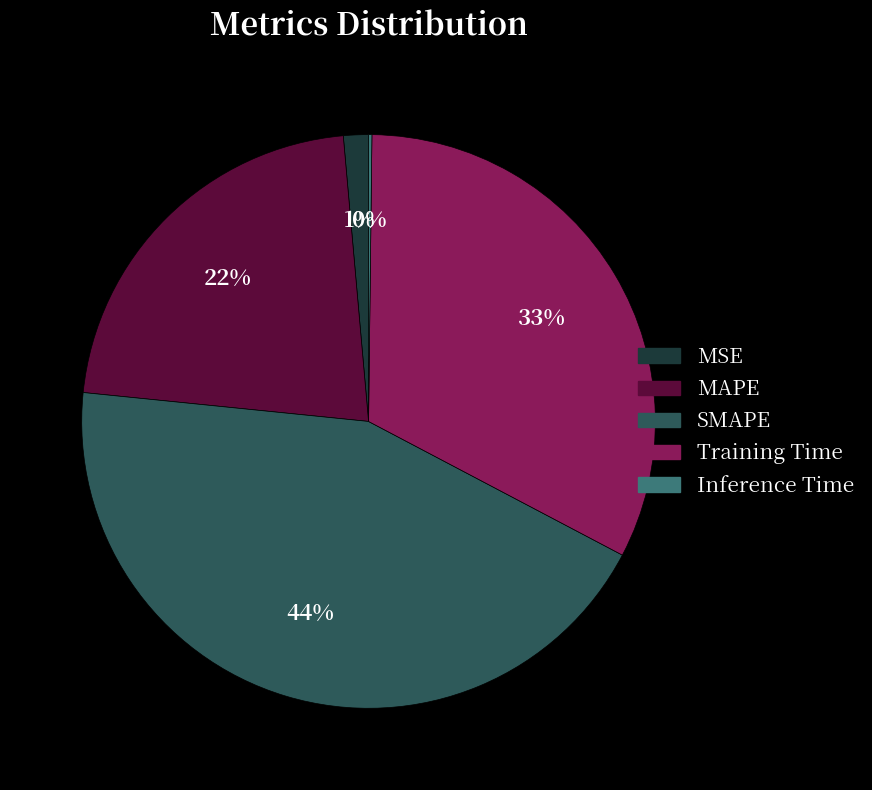

To the nearest percent, what is the average slice percentage?

20%